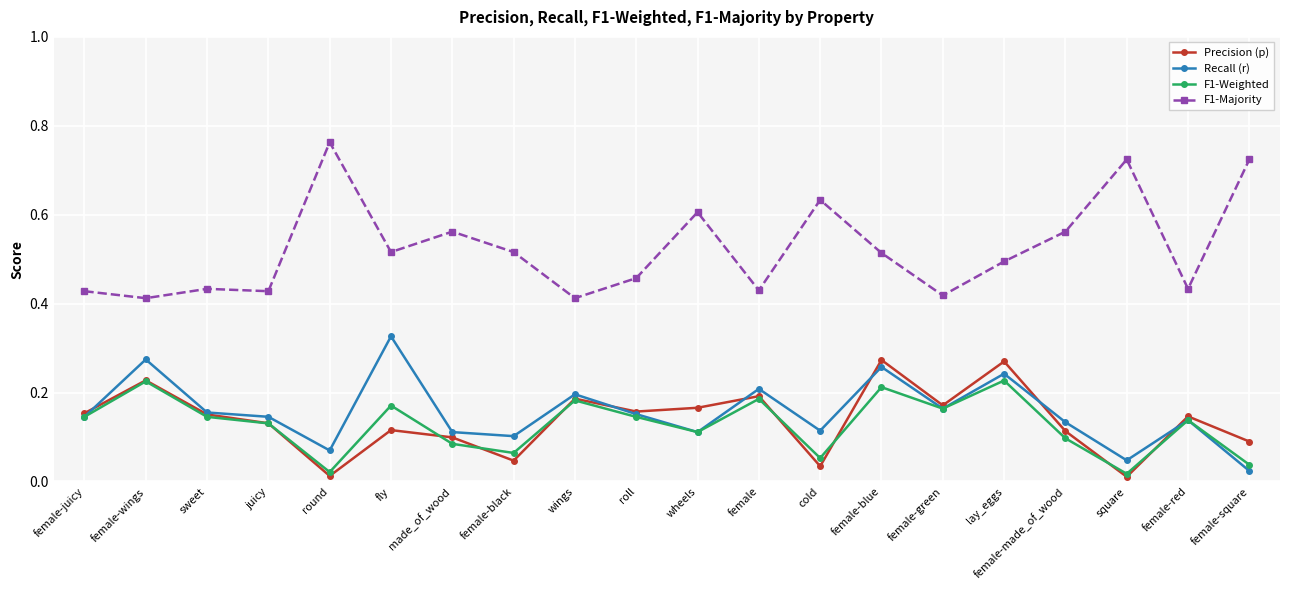

True or false: Recall (r) has more than 2 interior local peaks.

True